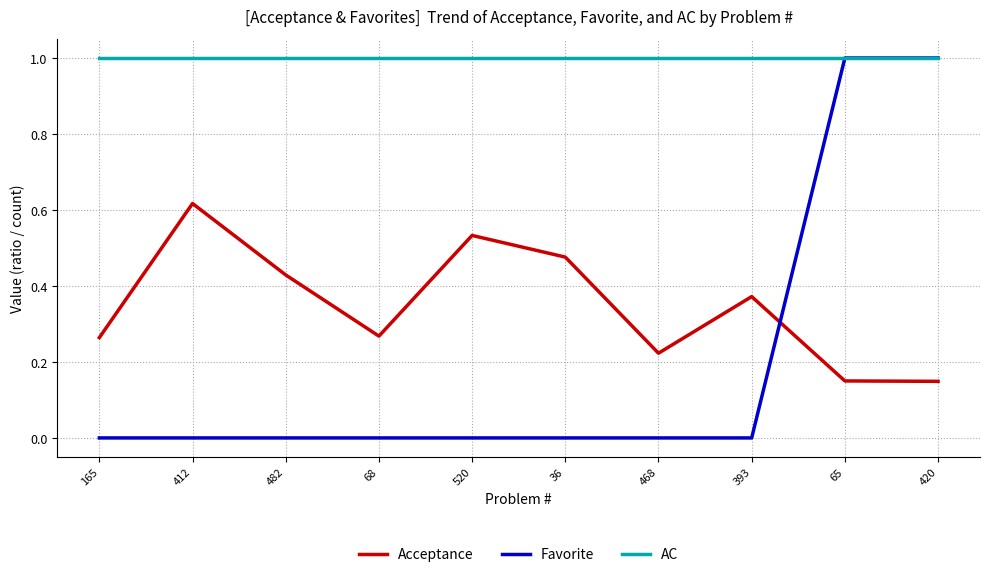

Which series has the widest spread of values?

Favorite